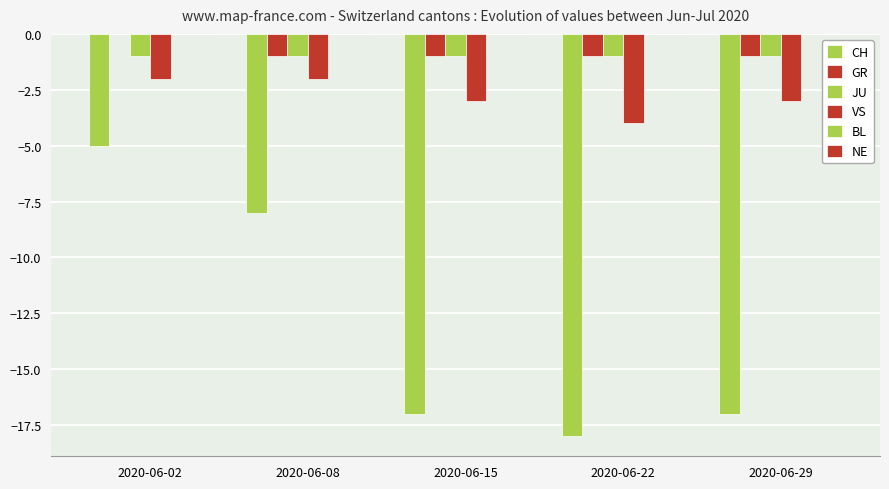

How many groups of bars are there?

5